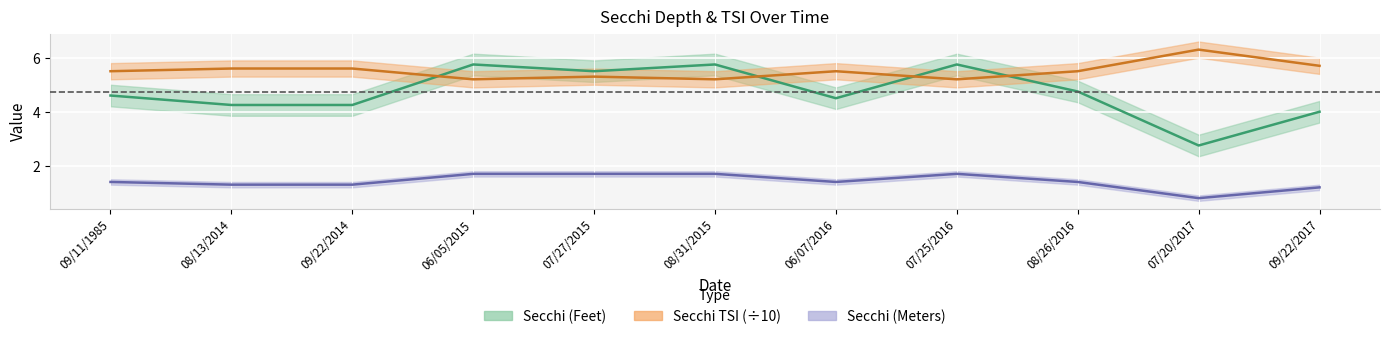

Between 09/11/1985 and 08/13/2014, which series saw the biggest shift?

Secchi (Feet)